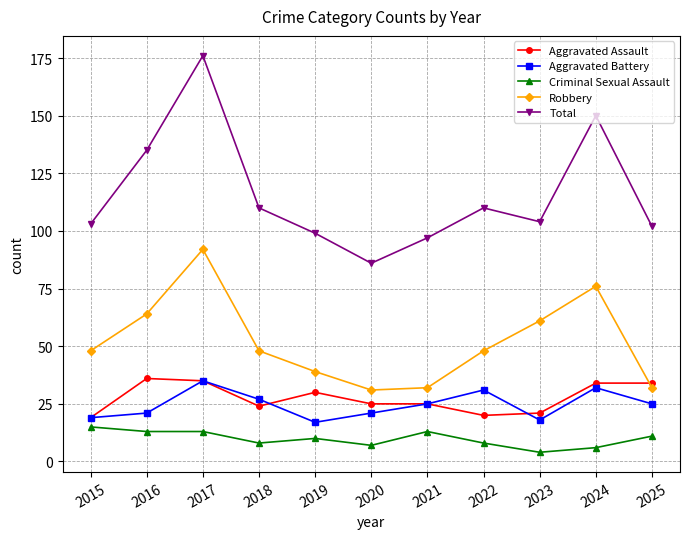

Reading left to right, list all the values displayed in this chart.

Aggravated Assault: 2015=19	2016=36	2017=35	2018=24	2019=30	2020=25	2021=25	2022=20	2023=21	2024=34	2025=34
Aggravated Battery: 2015=19	2016=21	2017=35	2018=27	2019=17	2020=21	2021=25	2022=31	2023=18	2024=32	2025=25
Criminal Sexual Assault: 2015=15	2016=13	2017=13	2018=8	2019=10	2020=7	2021=13	2022=8	2023=4	2024=6	2025=11
Robbery: 2015=48	2016=64	2017=92	2018=48	2019=39	2020=31	2021=32	2022=48	2023=61	2024=76	2025=32
Total: 2015=103	2016=135	2017=176	2018=110	2019=99	2020=86	2021=97	2022=110	2023=104	2024=150	2025=102